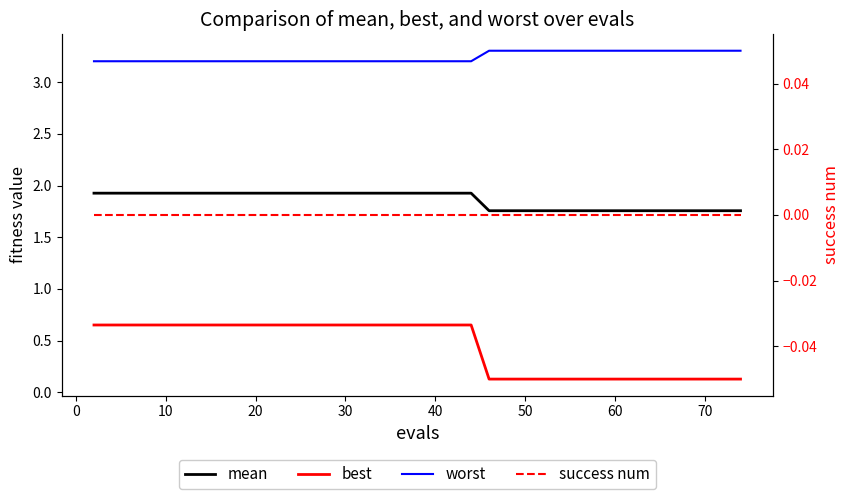

Which series has the largest total across all categories?

worst